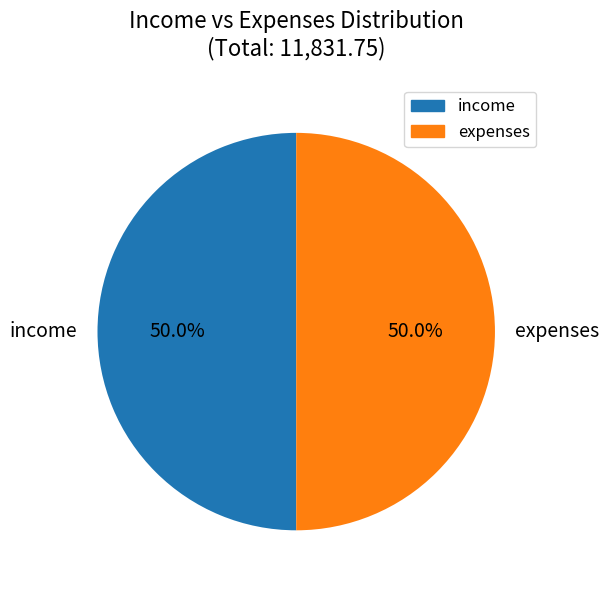

Combined, do expenses and income account for over 50%?

Yes